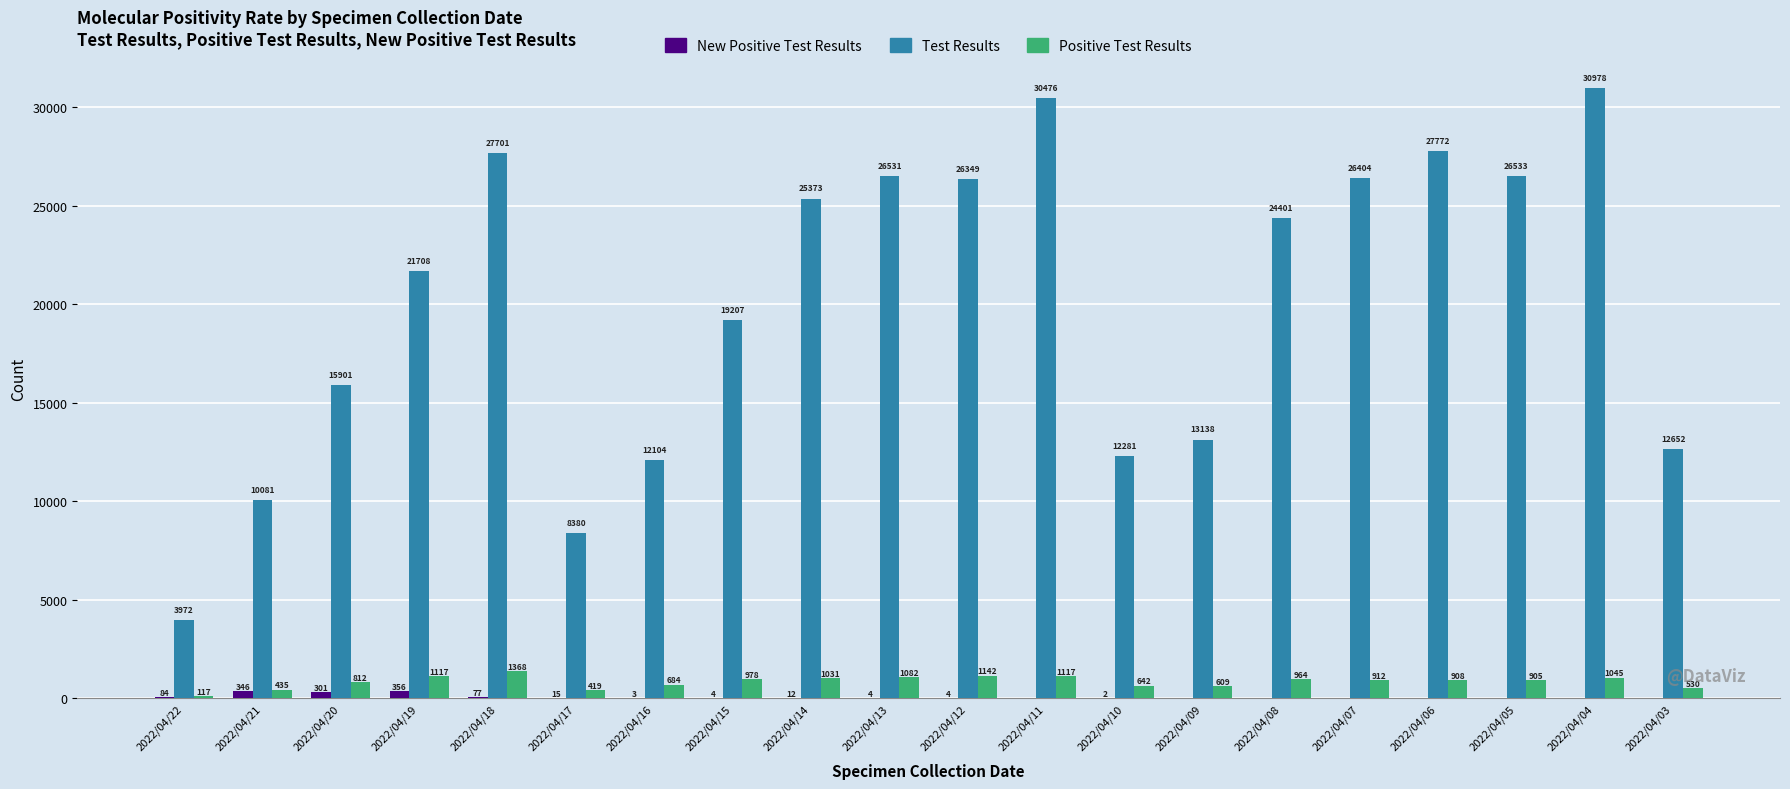

Is it true that Test Results equals 10465 at 2022/04/19?

False